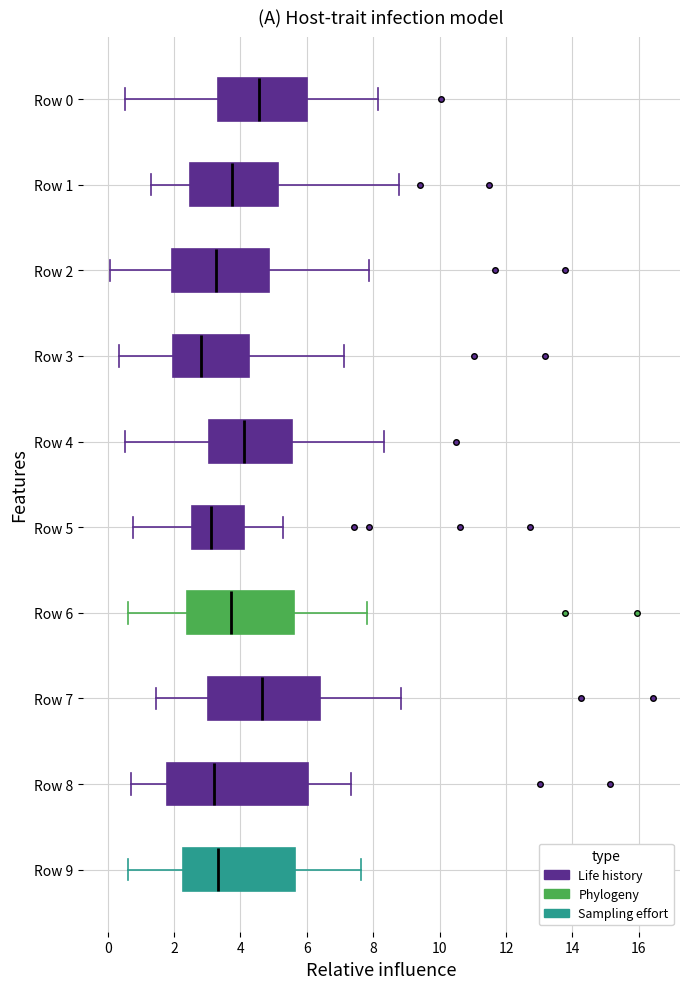

Reading bottom to top, transcribe this box plot: for each box, give where its median line is, the range the box spans, and where its two whiskers end, as read against the x-axis. The values are not printed on the chart, so give them approximately, as read against the axis.

Row 9: median 3.4, box 2.2 to 5.6, whiskers 0.6 to 7.6
Row 8: median 3.2, box 1.8 to 6.0, whiskers 0.8 to 7.4
Row 7: median 4.6, box 3.0 to 6.4, whiskers 1.4 to 8.8
Row 6: median 3.8, box 2.4 to 5.6, whiskers 0.6 to 7.8
Row 5: median 3.2, box 2.6 to 4.0, whiskers 0.8 to 5.2
Row 4: median 4.2, box 3.0 to 5.6, whiskers 0.6 to 8.4
Row 3: median 2.8, box 2.0 to 4.2, whiskers 0.4 to 7.2
Row 2: median 3.2, box 2.0 to 4.8, whiskers 0.0 to 7.8
Row 1: median 3.8, box 2.4 to 5.2, whiskers 1.2 to 8.8
Row 0: median 4.6, box 3.4 to 6.0, whiskers 0.6 to 8.2